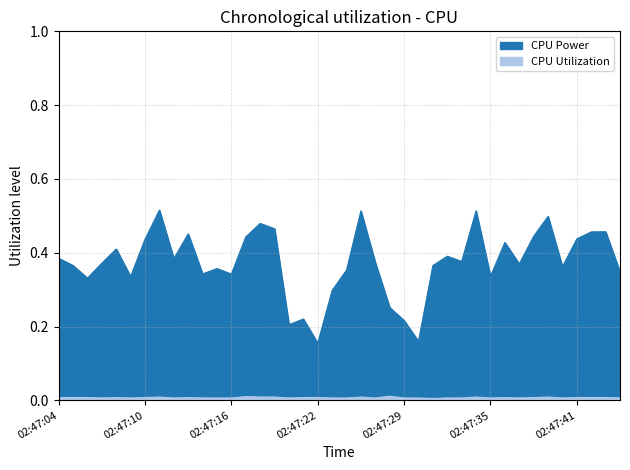

Count the CPU Power values in the range 0 to 1.

40